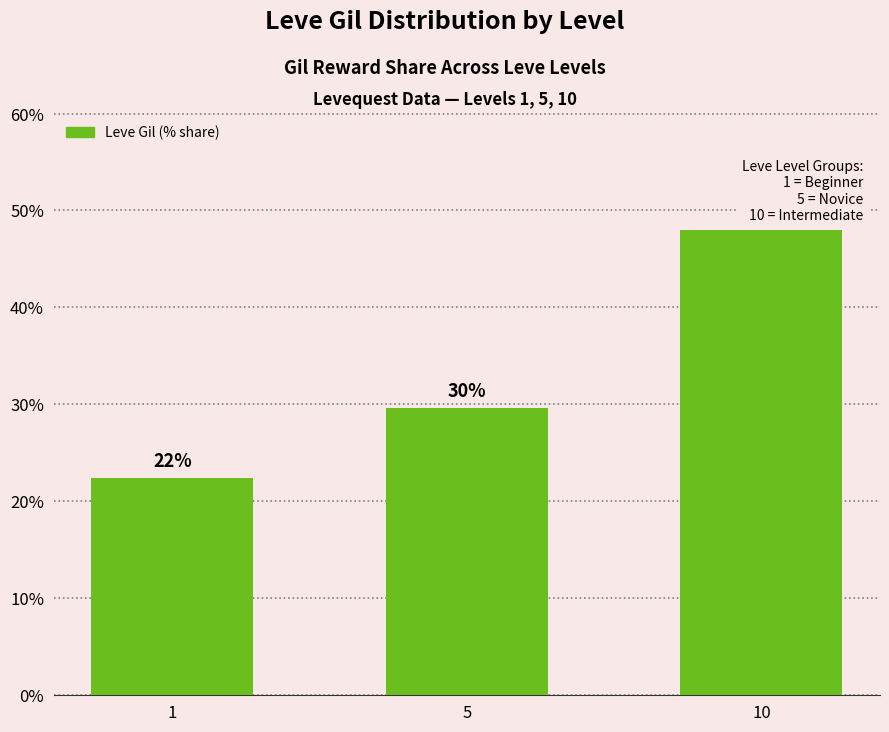

Where does the data first go above 29?

5